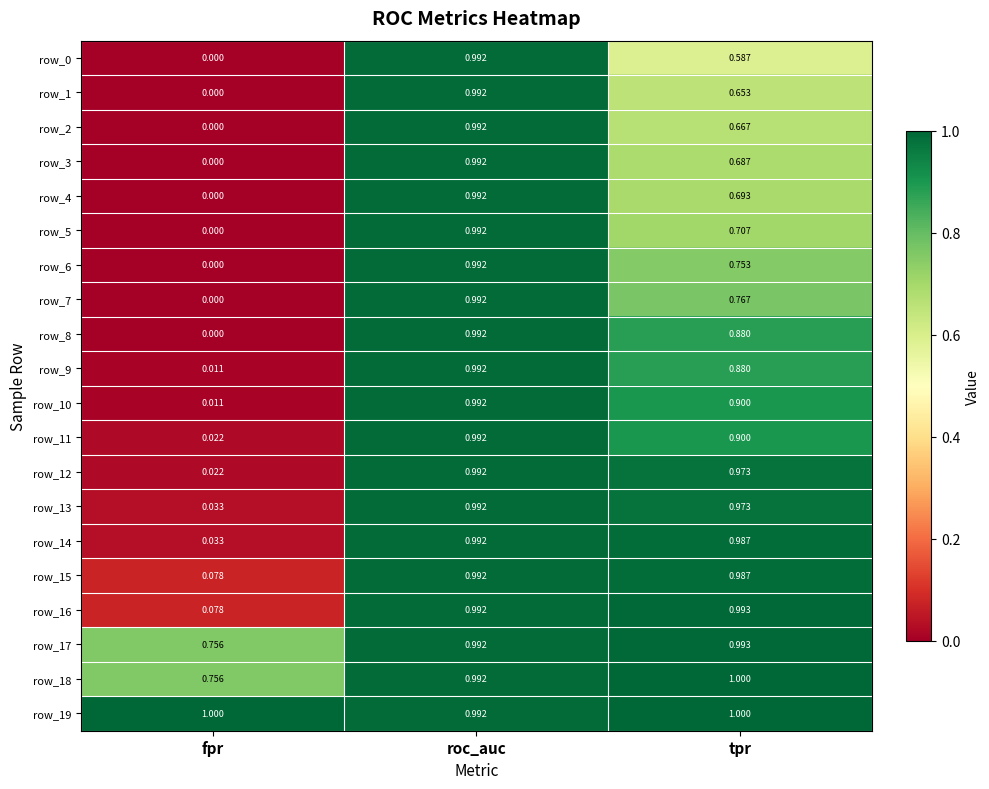

Rank the categories by row_8 value from highest to lowest.

roc_auc, tpr, fpr